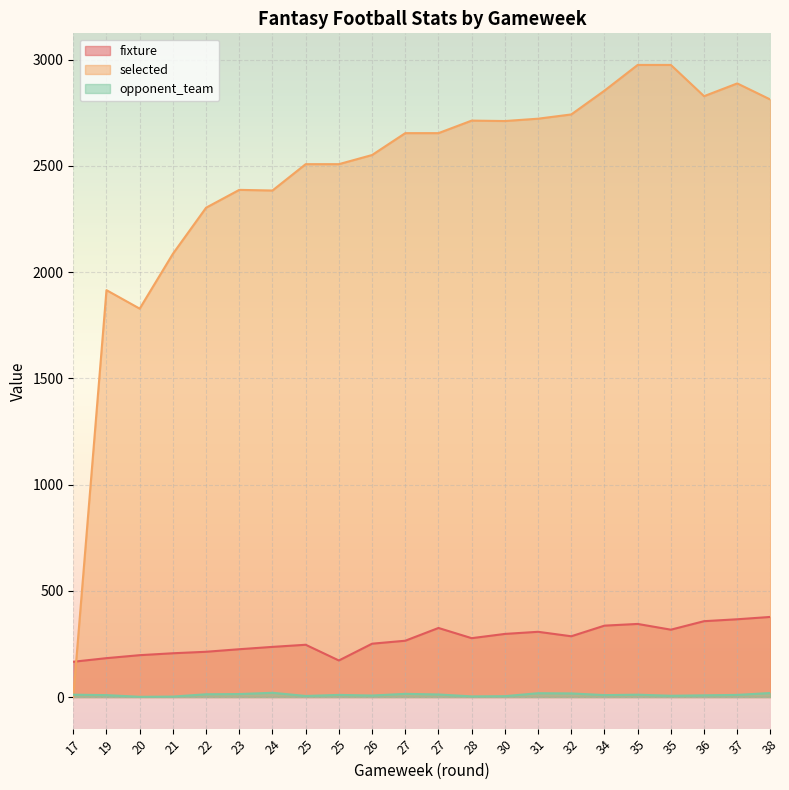

Does the chart display data point markers on the line(s)?

No